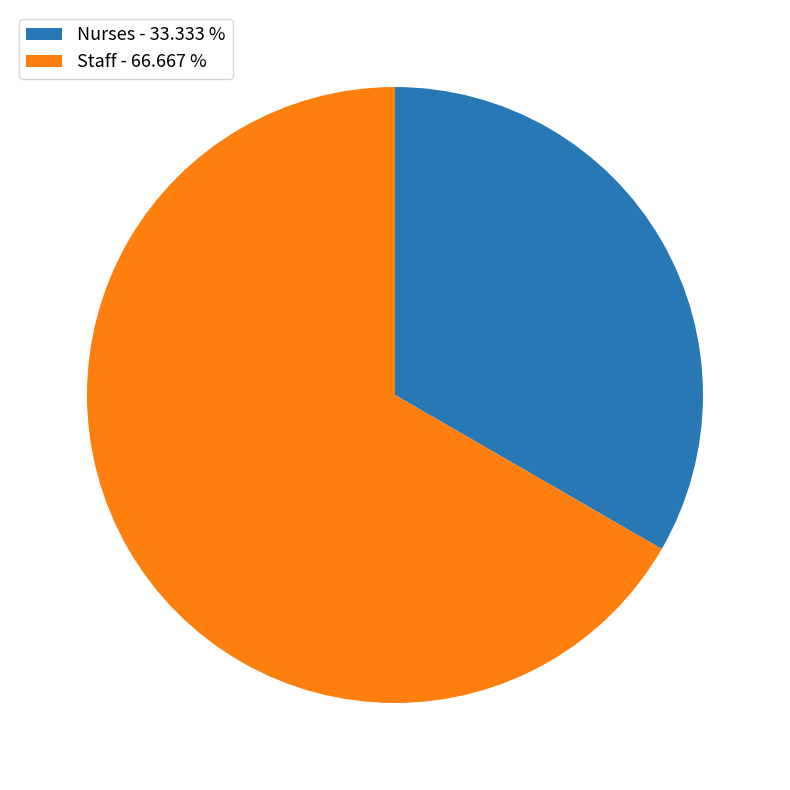

Rank the categories by value from highest to lowest.

Staff - 66.667 %, Nurses - 33.333 %